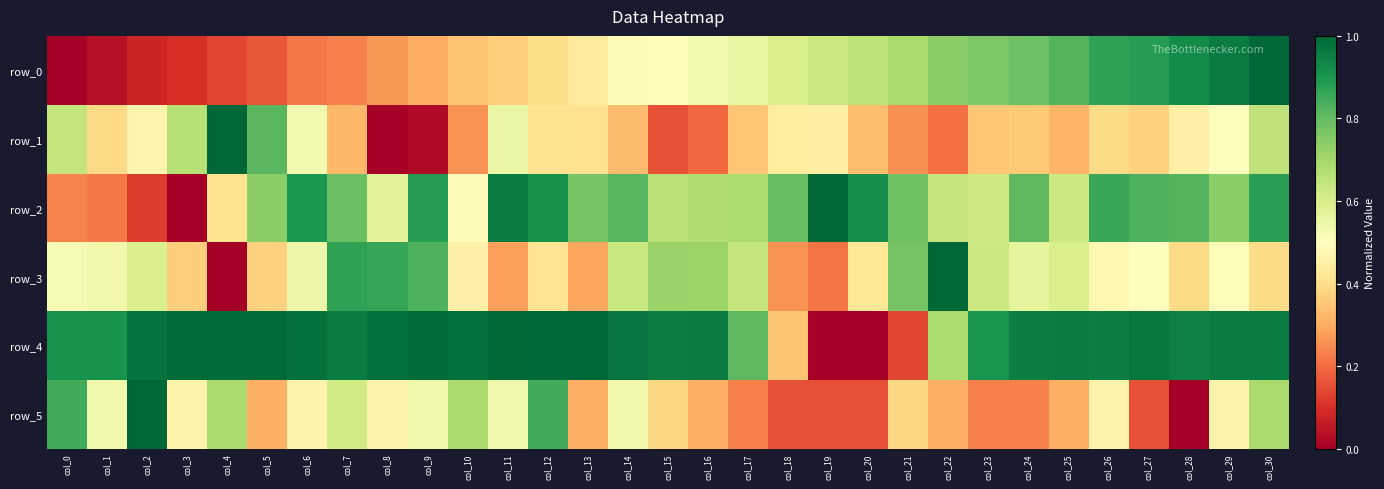

Count the number of categories in the chart.

31